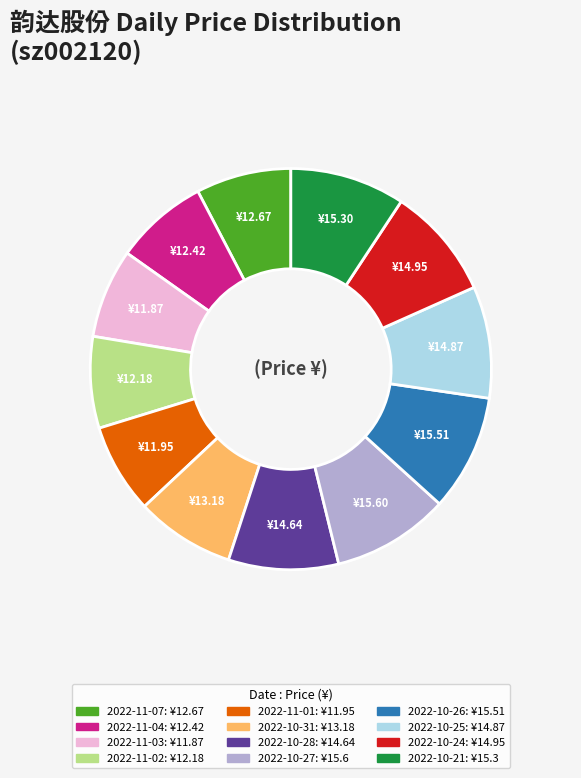

Does 2022-11-01 represent more than half of the total?

No